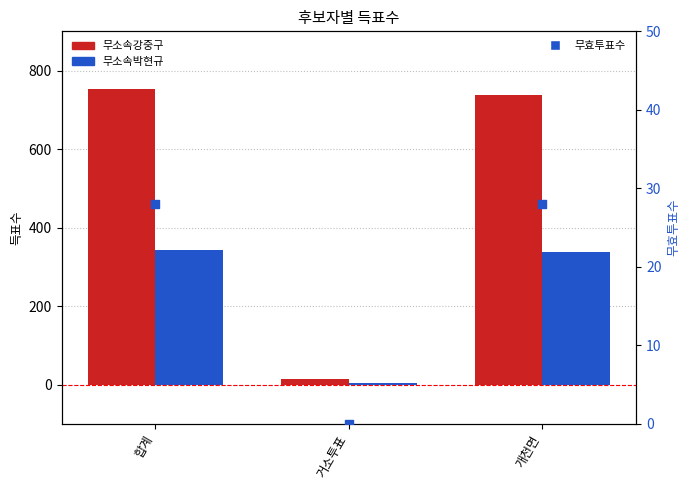

Is the value of 무소속강중구 at 거소투표 greater than the value of 무효투표수 at 거소투표?

Yes